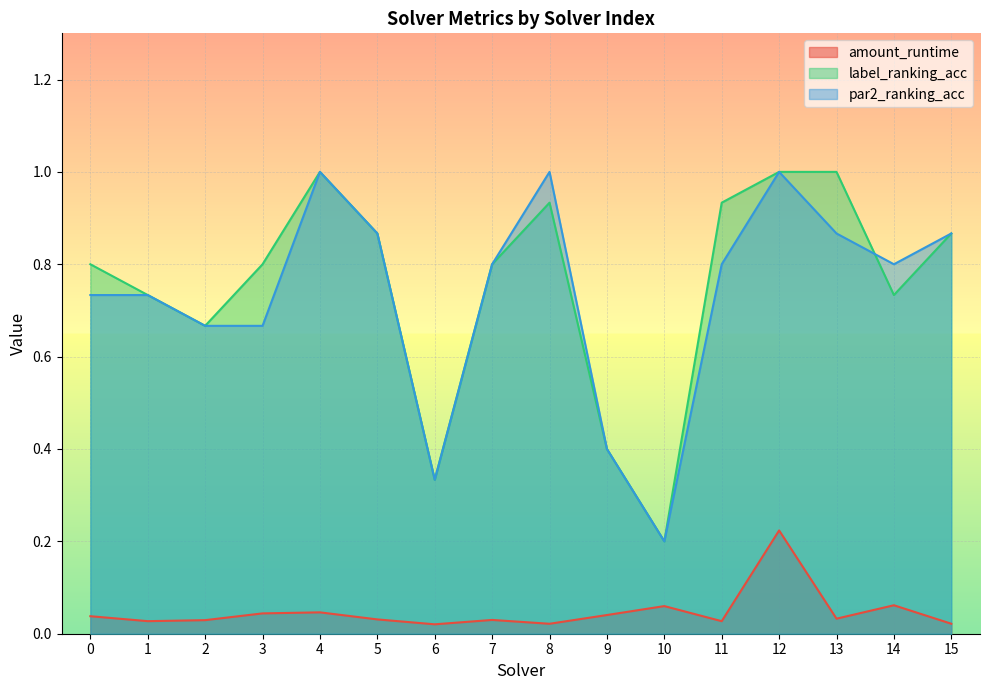

Reading left to right, extract all data points from this chart.

amount_runtime: 0.0	0.0	0.0	0.0	0.0	0.0	0.0	0.0	0.0	0.0	0.1	0.0	0.2	0.0	0.1	0.0
label_ranking_acc: 0.8	0.7	0.7	0.8	1.0	0.9	0.3	0.8	0.9	0.4	0.2	0.9	1.0	1.0	0.7	0.9
par2_ranking_acc: 0.7	0.7	0.7	0.7	1.0	0.9	0.3	0.8	1.0	0.4	0.2	0.8	1.0	0.9	0.8	0.9